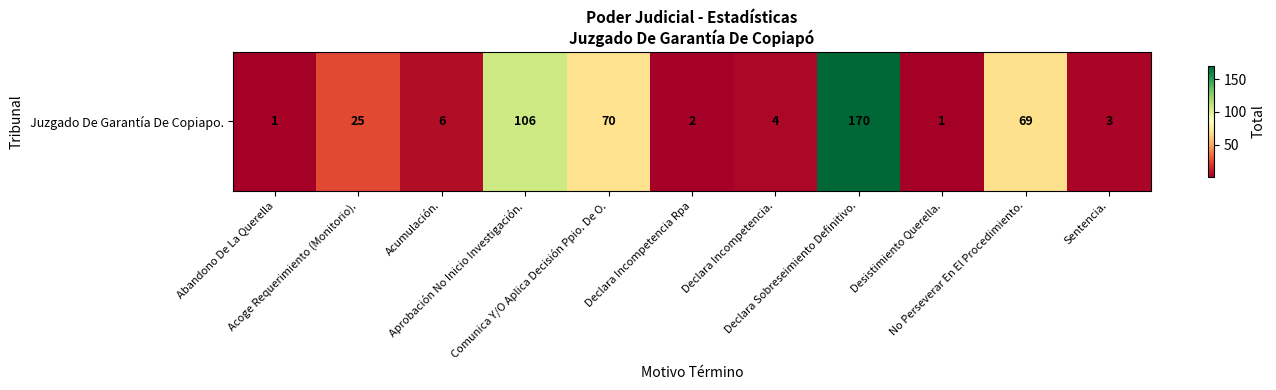

What is the minimum value shown in the chart?

1